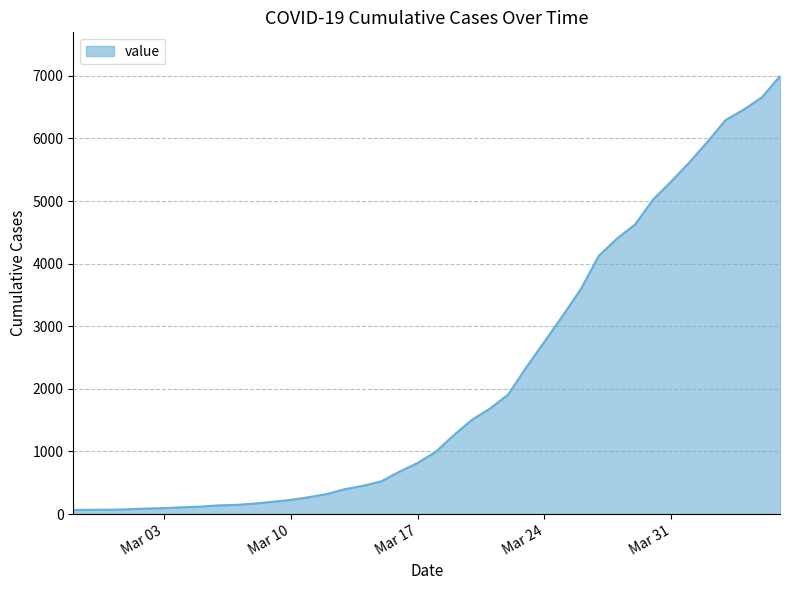

How many lines are shown in the chart?

1